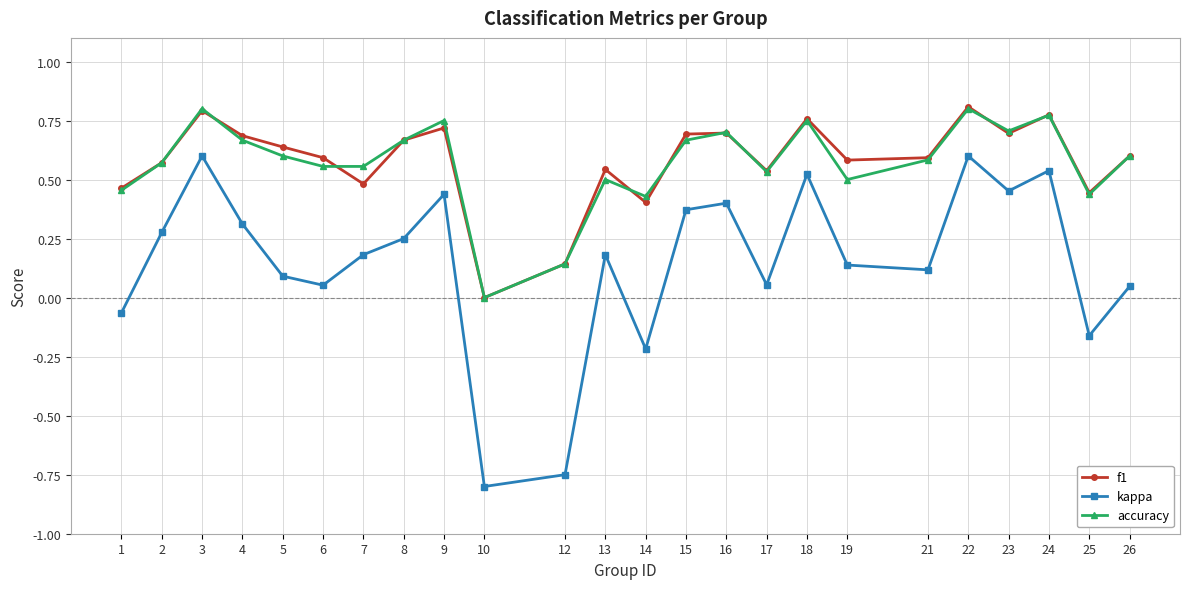

True or false: f1 and kappa cross at least once.

False